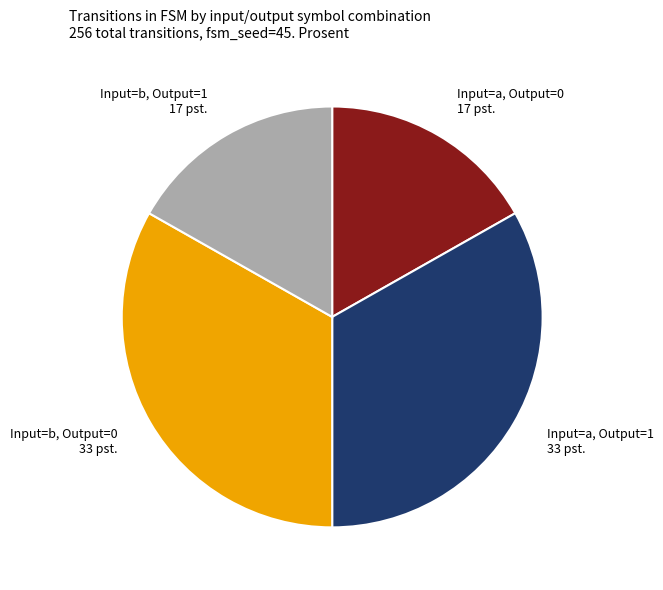

True or false: Input=a, Output=0 accounts for 6% of the total.

False